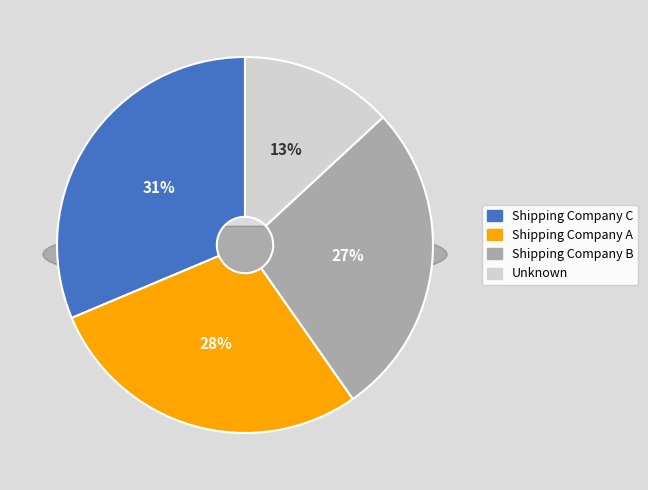

What is the largest slice in the pie chart?

Shipping Company C